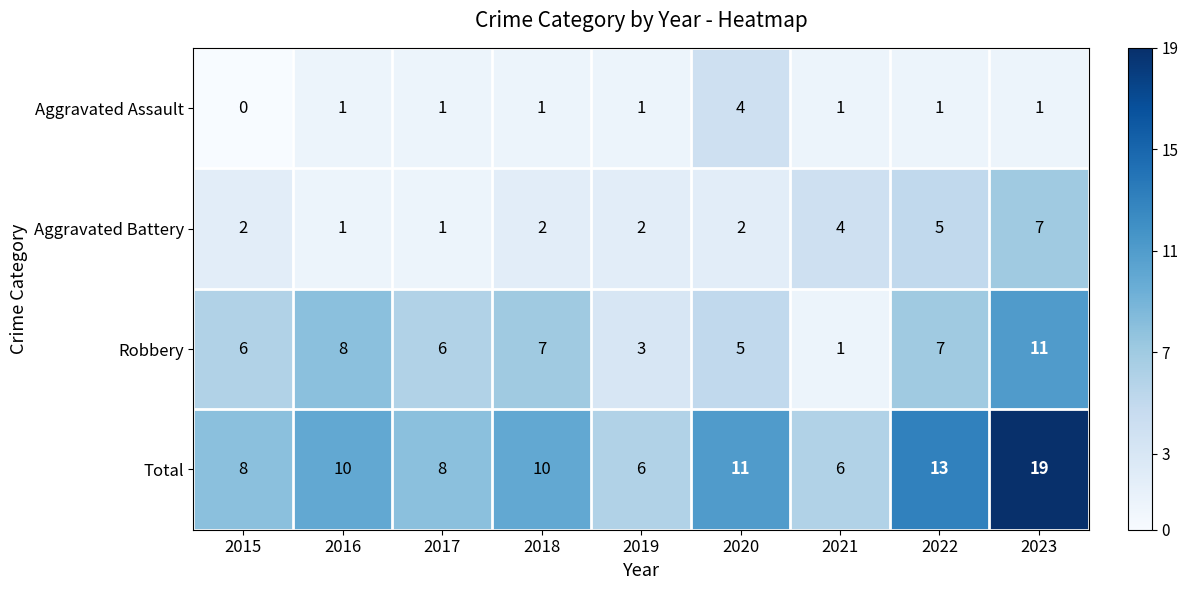

What is the spread (max minus min) of values at 2023?

18